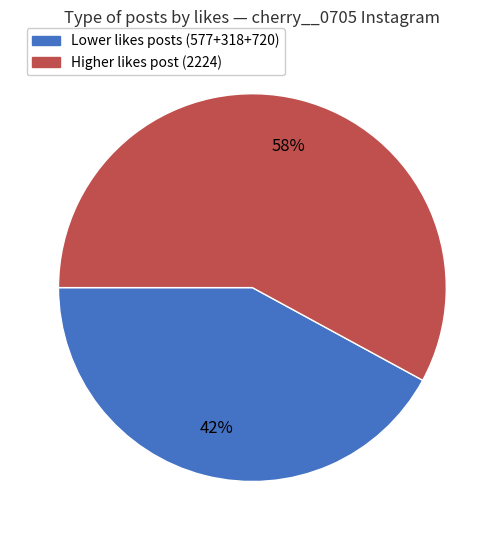

To the nearest percent, what is the difference between the largest and smallest slice percentages?

16%